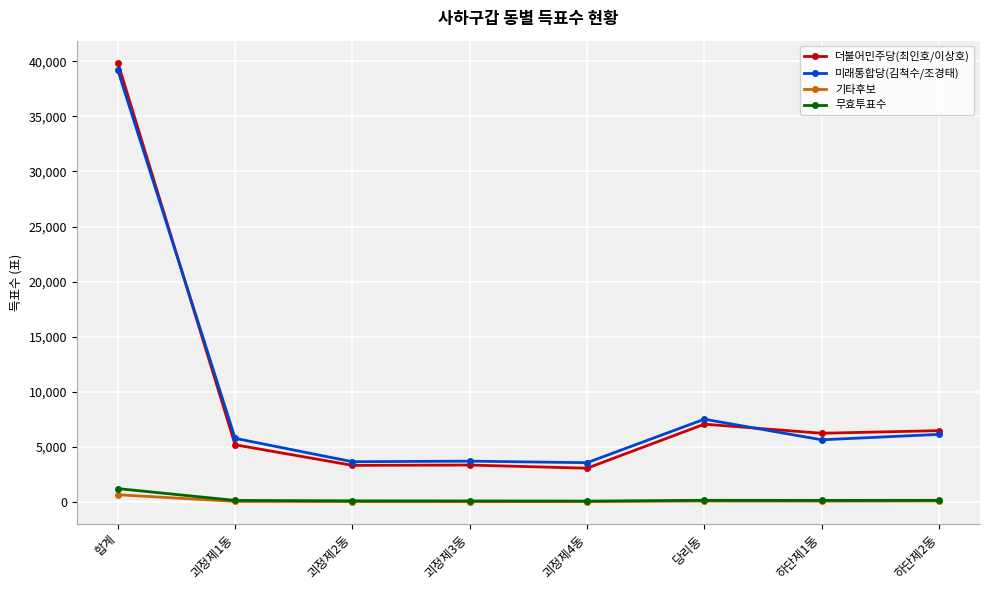

What is the sum of all 미래통합당(김척수/조경태) values?

75326